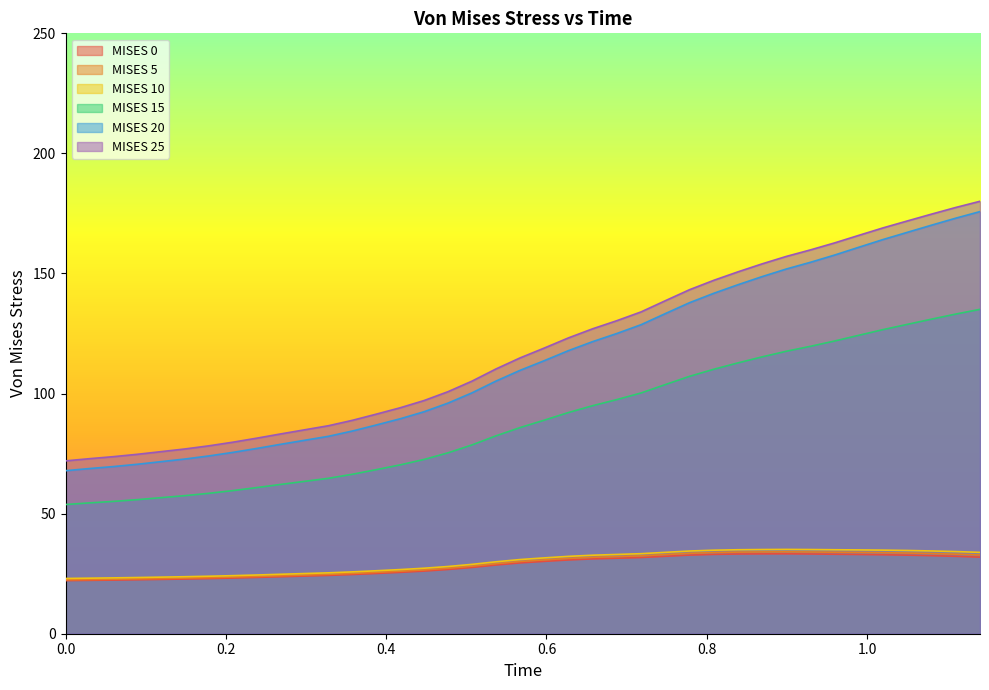

What is the label of the 6th point from the right?

0.9898962378501892